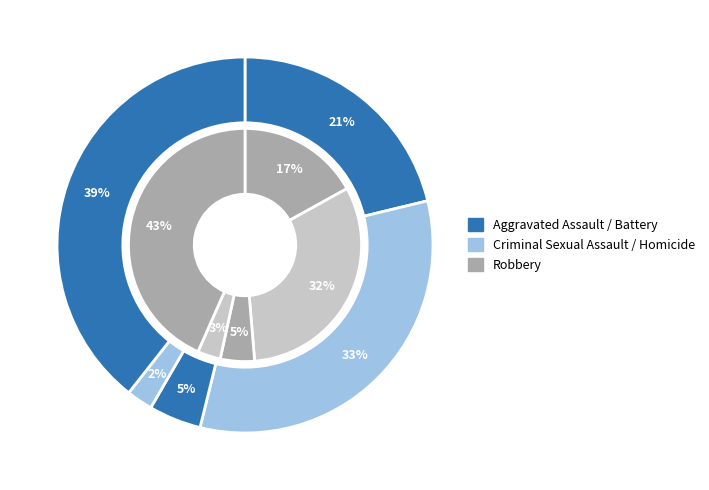

Is there any slice that represents more than half of the pie?

No